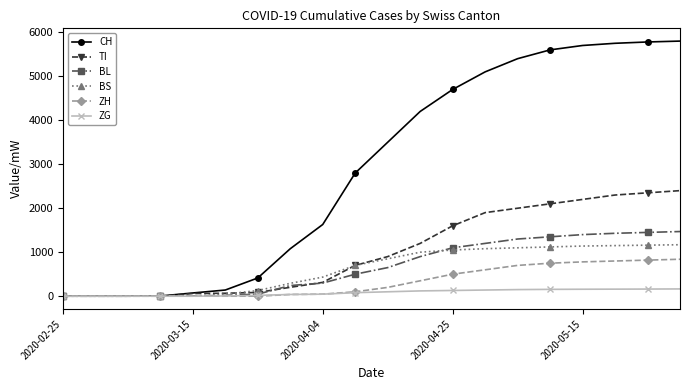

What is the sum of all BS values?

12428